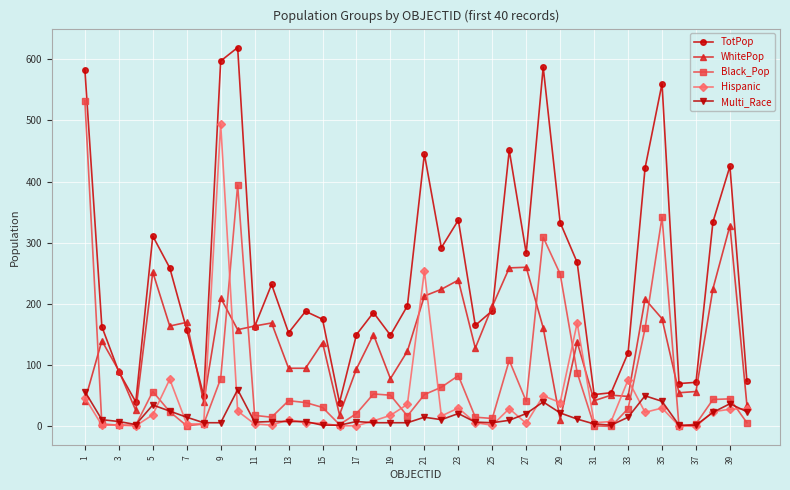

What is the average value of the TotPop series?

251